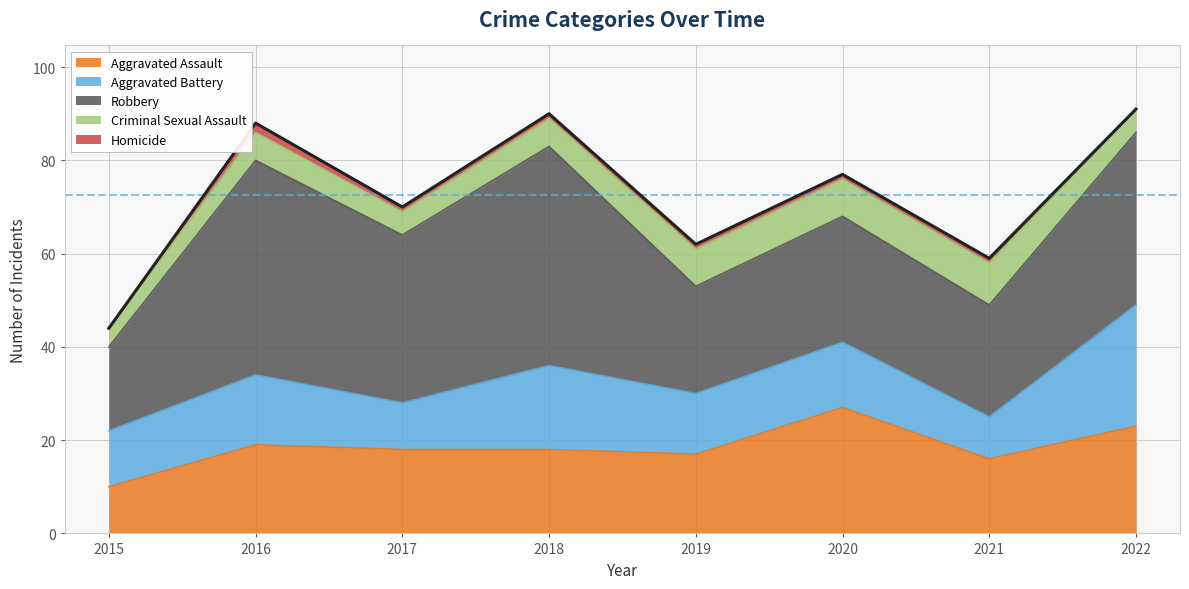

At which category is the sum across all series the highest?

2022